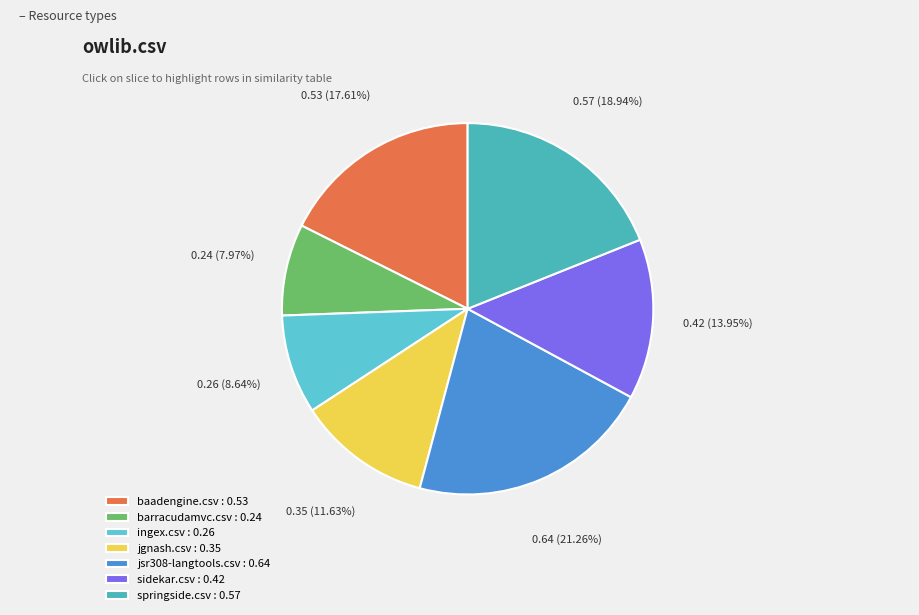

Count the number of slices in the pie.

7